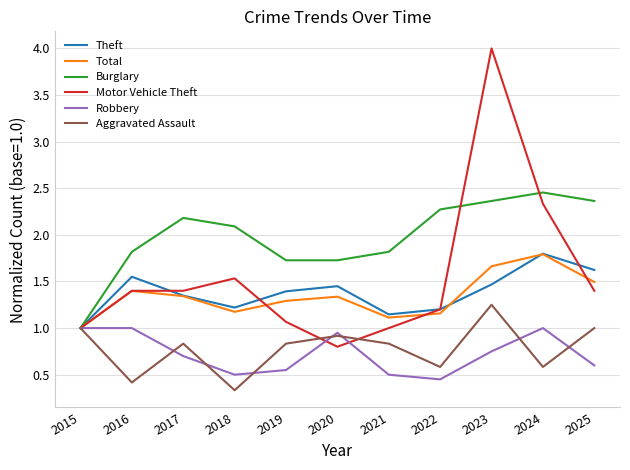

Where is Aggravated Assault nearest to the value 0?

2018